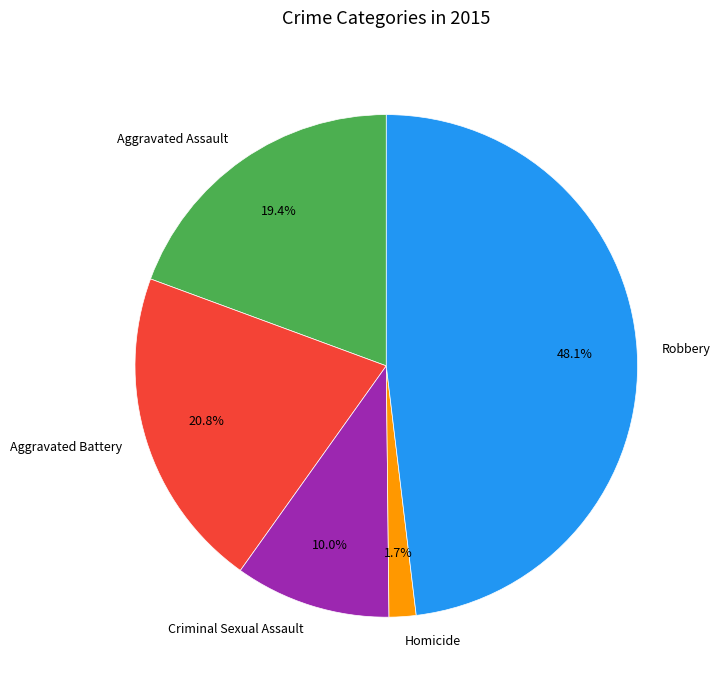

To the nearest percent, what is the combined percentage of Aggravated Assault and Aggravated Battery?

40%